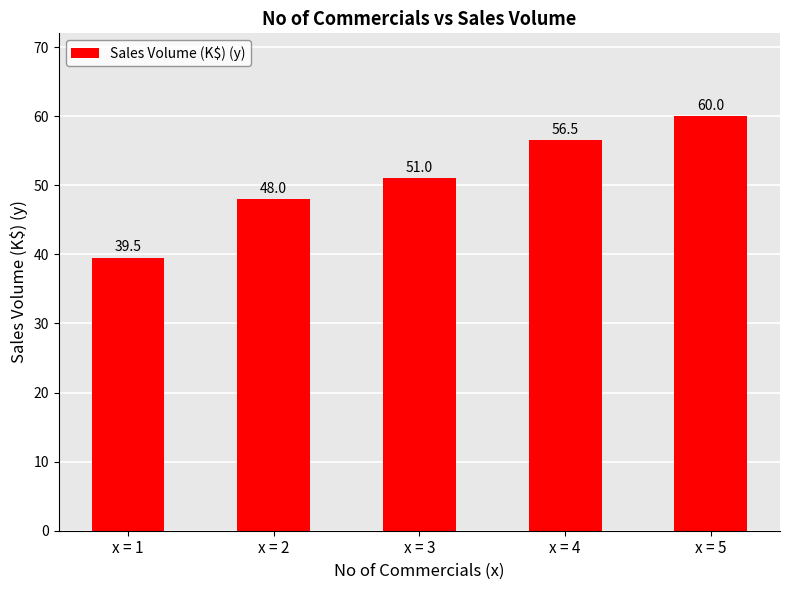

Reading left to right, what are all the values shown in this chart?

39.5	48.0	51.0	56.5	60.0